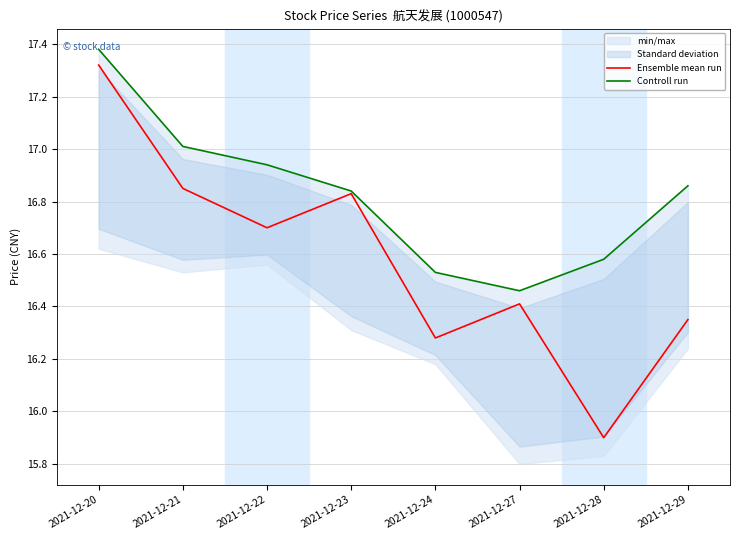

What is the total value across all series at 2021-12-22?

33.6